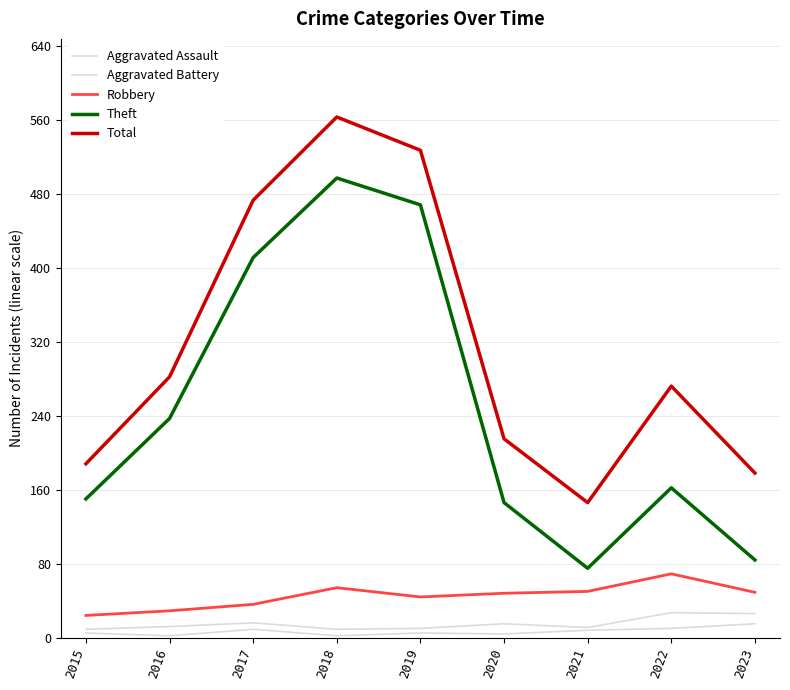

True or false: Aggravated Assault and Robbery intersect in this chart.

False